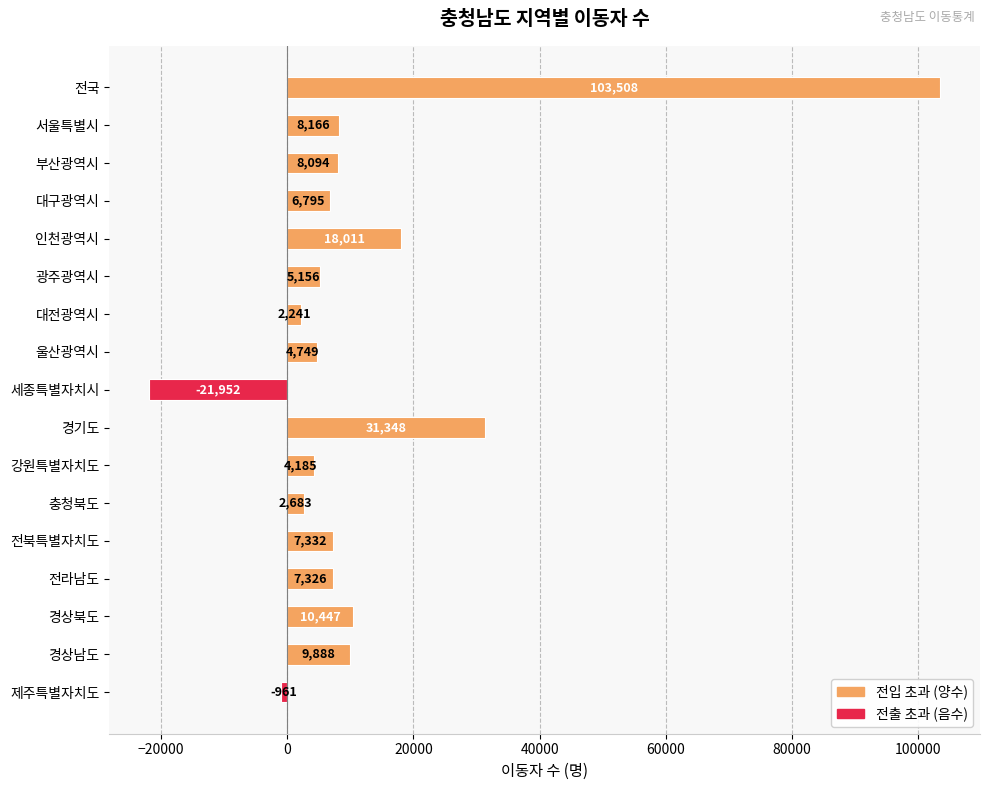

What is the value of the 7th bar from the top?

2241